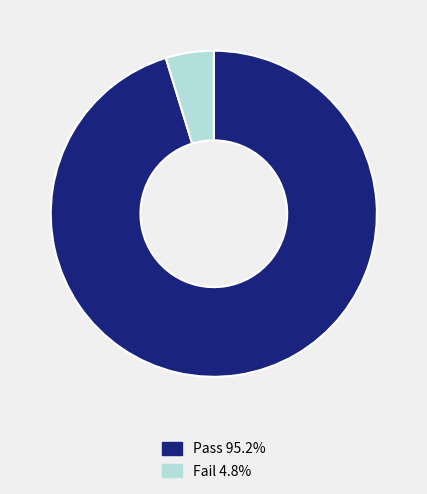

Combined, do Pass and Fail account for over 50%?

Yes